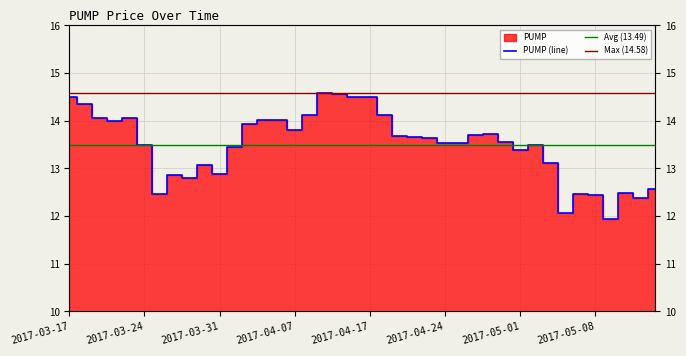

List the labels in order of value, largest first.

2017-04-11, 2017-04-12, 2017-03-17, 2017-04-13, 2017-04-17, 2017-03-20, 2017-04-10, 2017-04-18, 2017-03-21, 2017-03-23, 2017-04-06, 2017-04-05, 2017-03-22, 2017-04-04, 2017-04-07, 2017-04-27, 2017-04-26, 2017-04-19, 2017-04-20, 2017-04-21, 2017-04-28, 2017-04-24, 2017-04-25, 2017-03-24, 2017-05-02, 2017-04-03, 2017-05-01, 2017-05-03, 2017-03-30, 2017-03-31, 2017-03-28, 2017-03-29, 2017-05-12, 2017-05-10, 2017-03-27, 2017-05-05, 2017-05-08, 2017-05-11, 2017-05-04, 2017-05-09